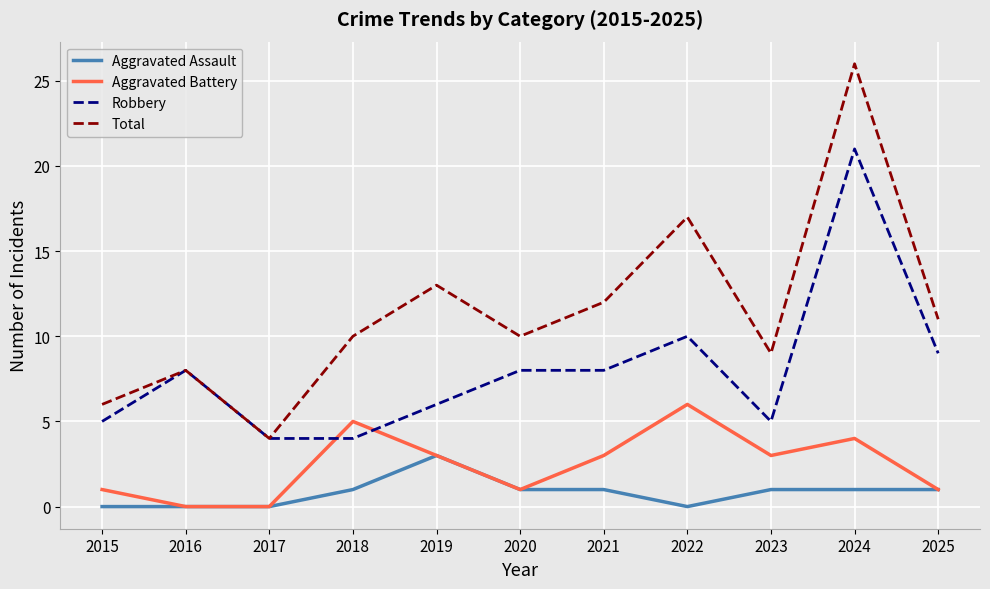

Rank the series by their average value, from highest to lowest.

Total, Robbery, Aggravated Battery, Aggravated Assault